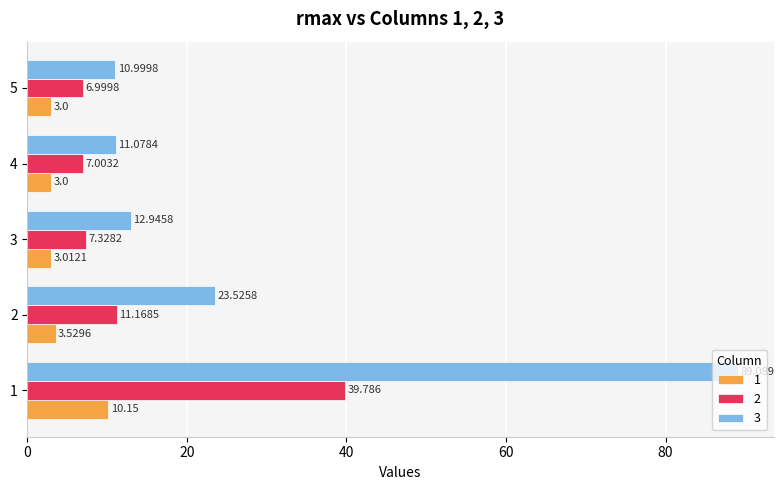

What are all the series names shown in the legend?

1, 2, 3